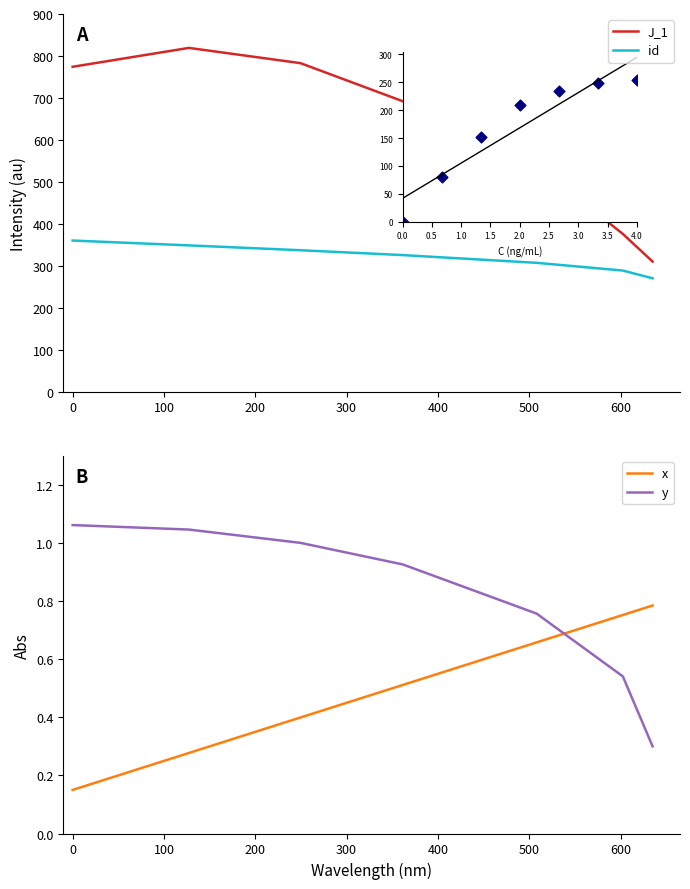

At how many categories does at least one series exceed 31?

7